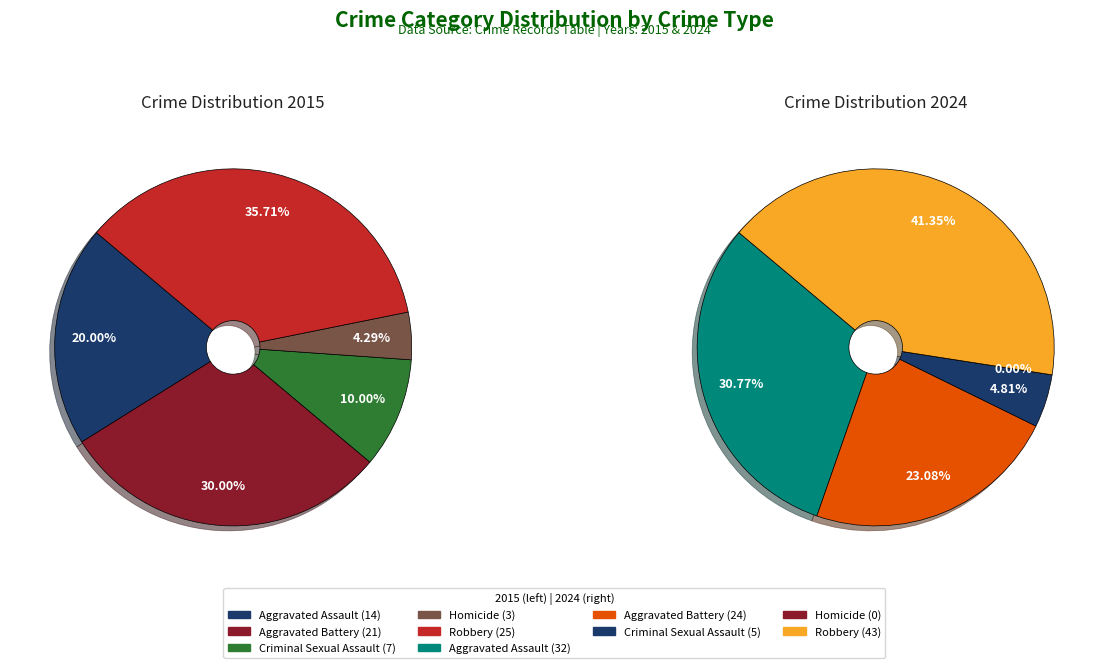

Does Criminal Sexual Assault represent more than half of the total?

No